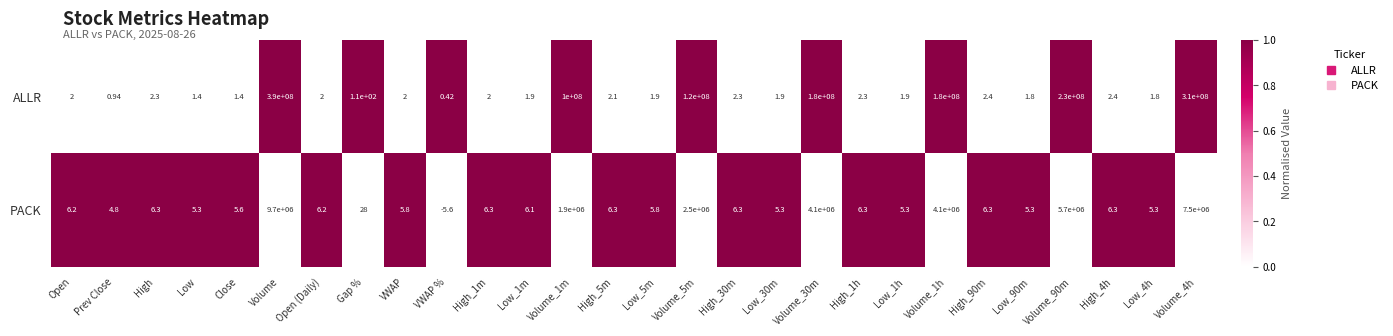

Between VWAP and High_30m, which series saw the biggest shift?

PACK